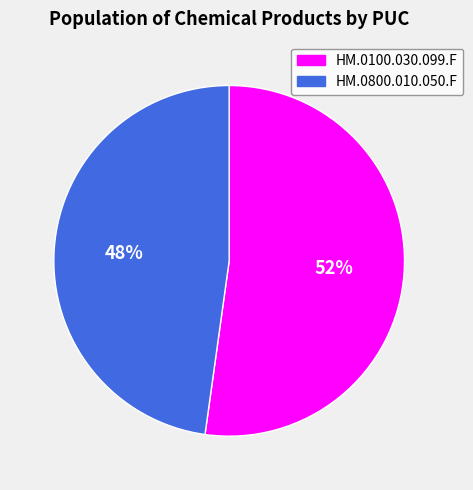

Which category has the smallest portion of the pie?

HM.0800.010.050.F